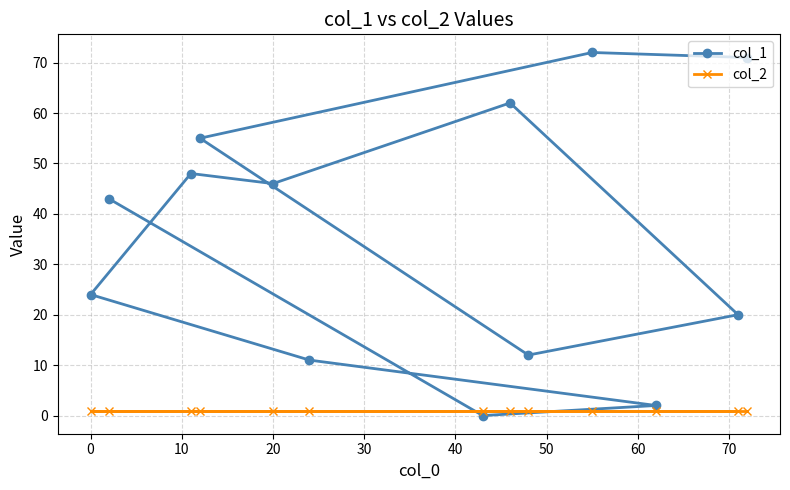

At how many categories does at least one series exceed 50?

4